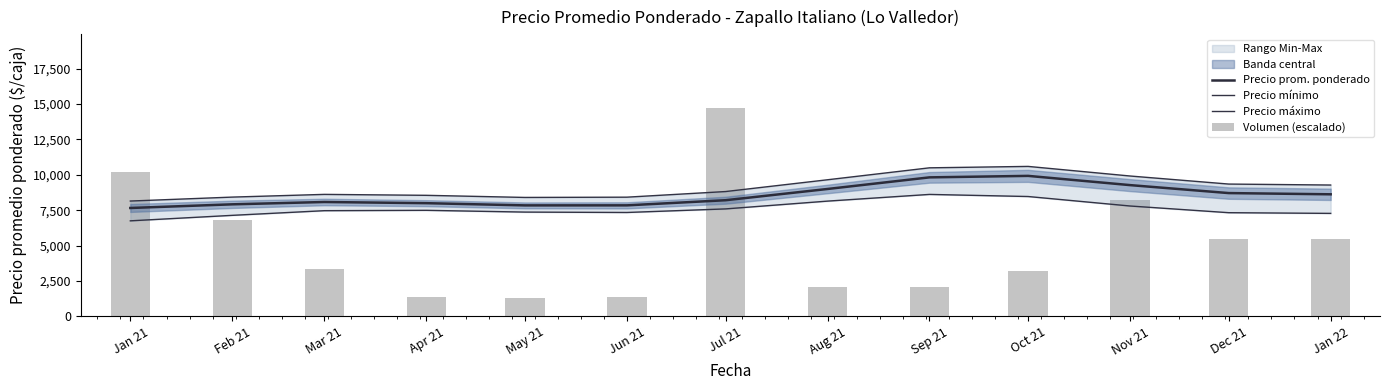

What is the difference between the Volumen (escalado) values at Dec 21 and Jun 21?

4136.2